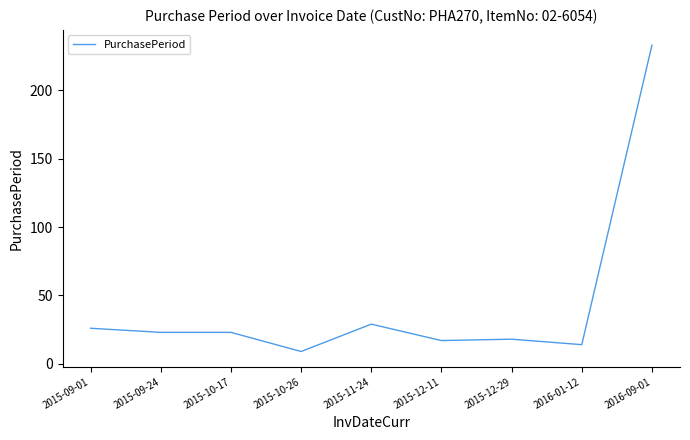

What is the maximum value shown in the chart?

233